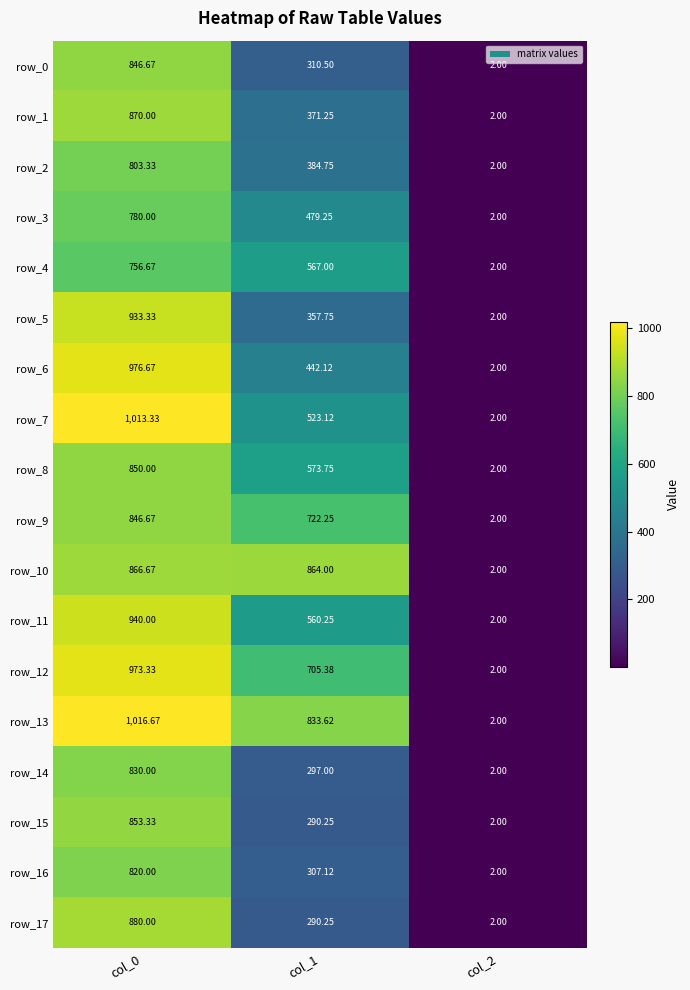

Which series changed the most between col_1 and col_2?

row_10